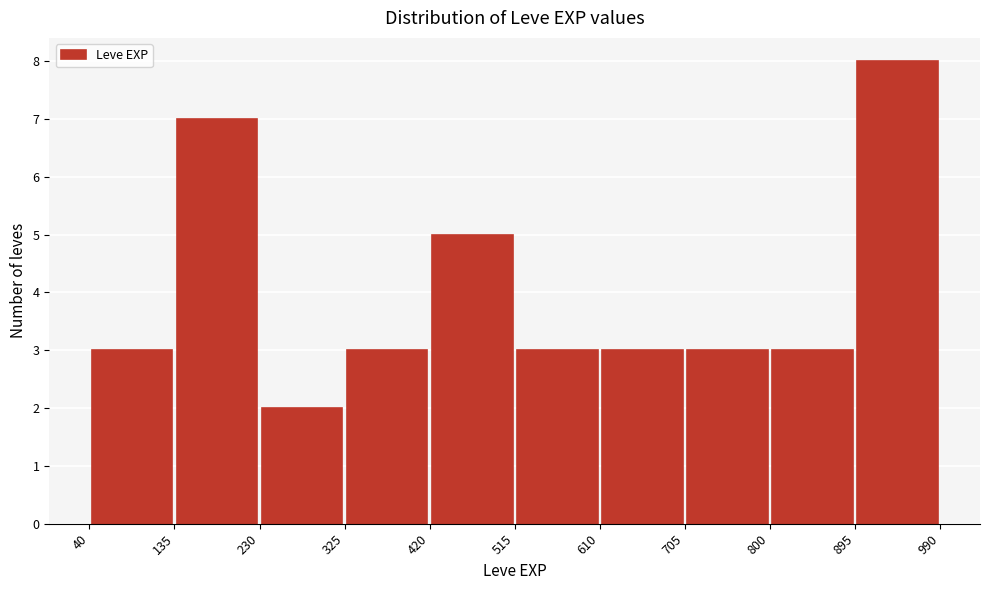

Reading left to right, list every bar in this chart as the range it spans on the x-axis followed by its height. The values are not printed on the chart, so give them approximately, as read against the axis.

40 to 135: 3
135 to 230: 7
230 to 325: 2
325 to 420: 3
420 to 515: 5
515 to 610: 3
610 to 705: 3
705 to 800: 3
800 to 895: 3
895 to 990: 8